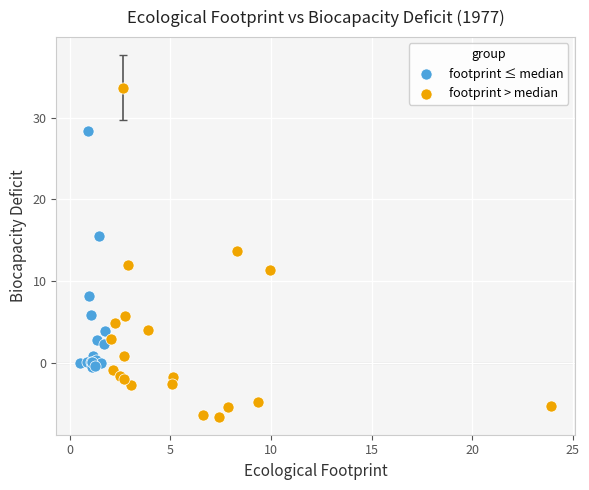

What are all the series names shown in the legend?

footprint ≤ median, footprint > median